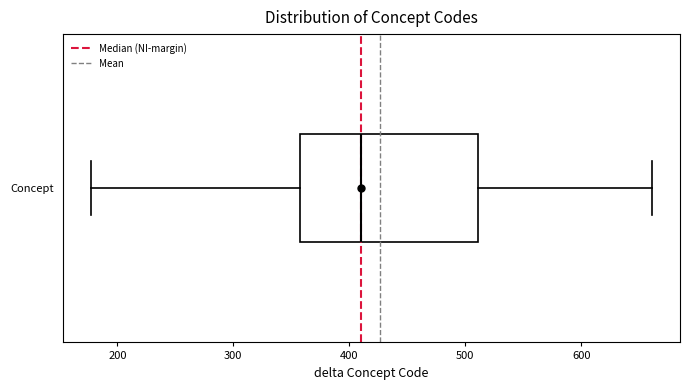

Transcribe this box plot: give where the median line is, the range the box spans, and where the two whiskers end, as read against the x-axis. The values are not printed on the chart, so give them approximately, as read against the axis.

median 410, box 360 to 510, whiskers 180 to 660